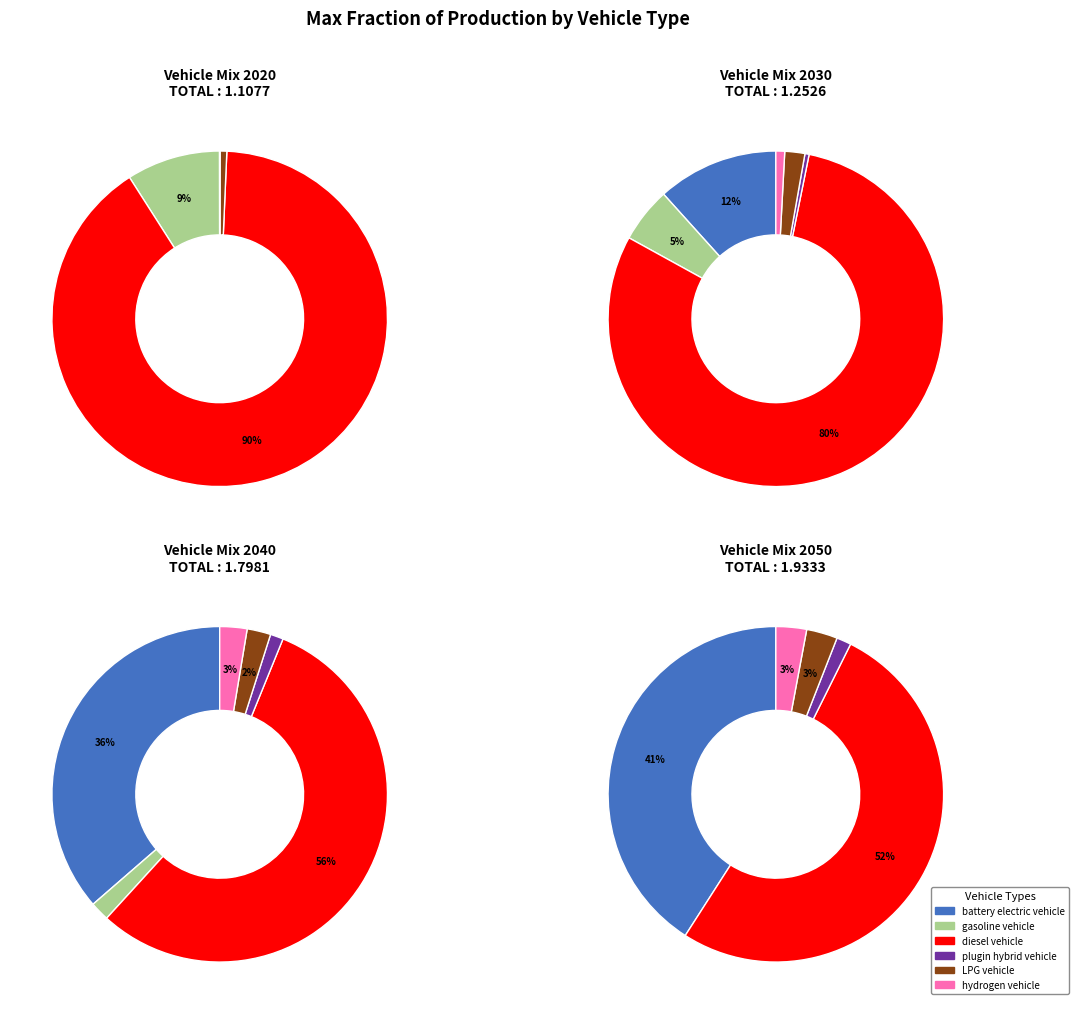

To the nearest percent, what portion does 4 represent?

1%